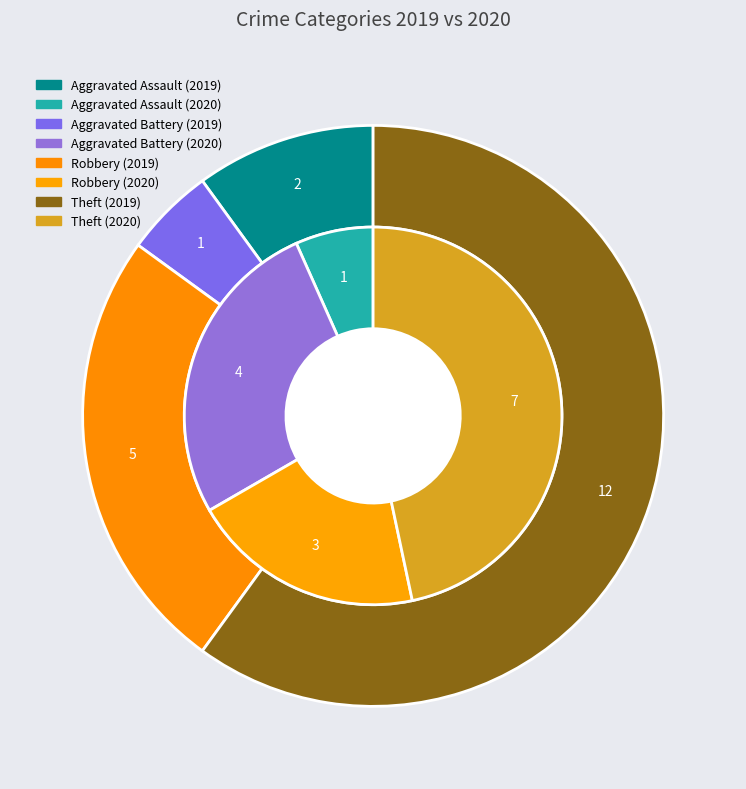

To the nearest percent, what is the difference between the values_2019 and 2 slice percentages?

13%